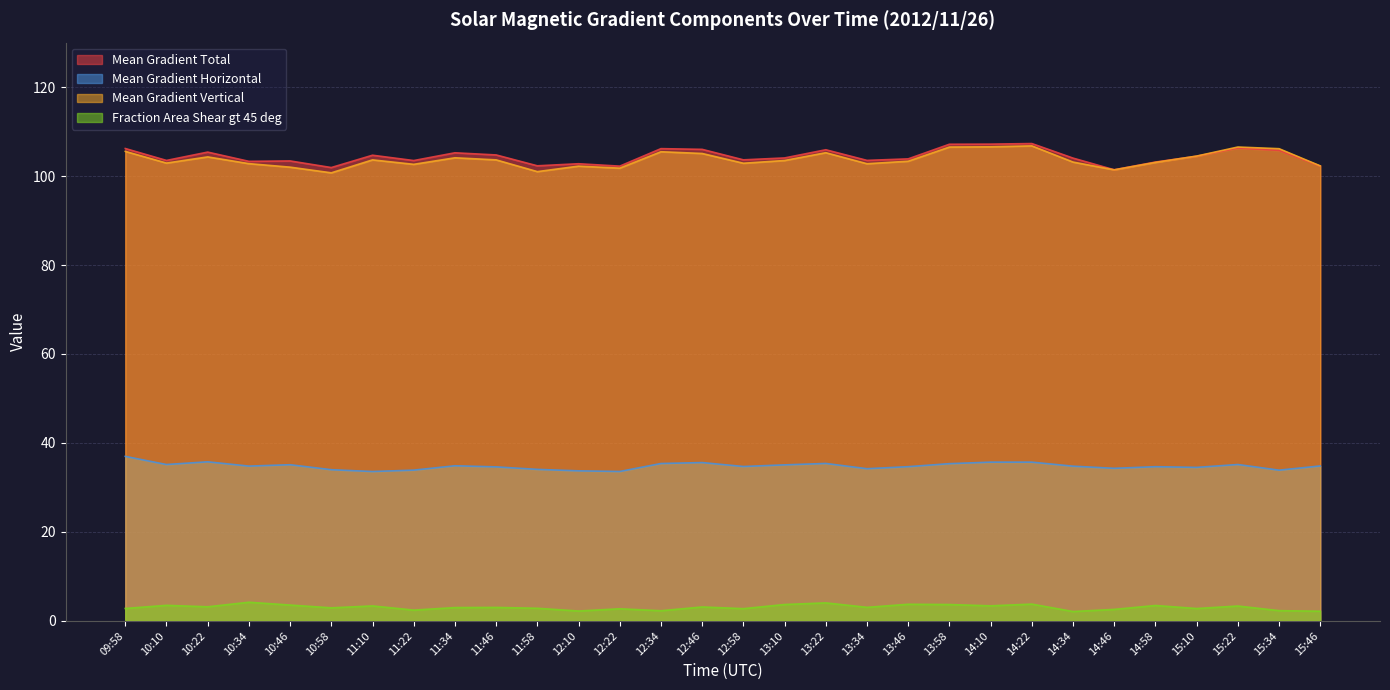

Rank the series by their maximum value, from lowest to highest.

Fraction Area Shear gt 45 deg, Mean Gradient Horizontal, Mean Gradient Vertical, Mean Gradient Total